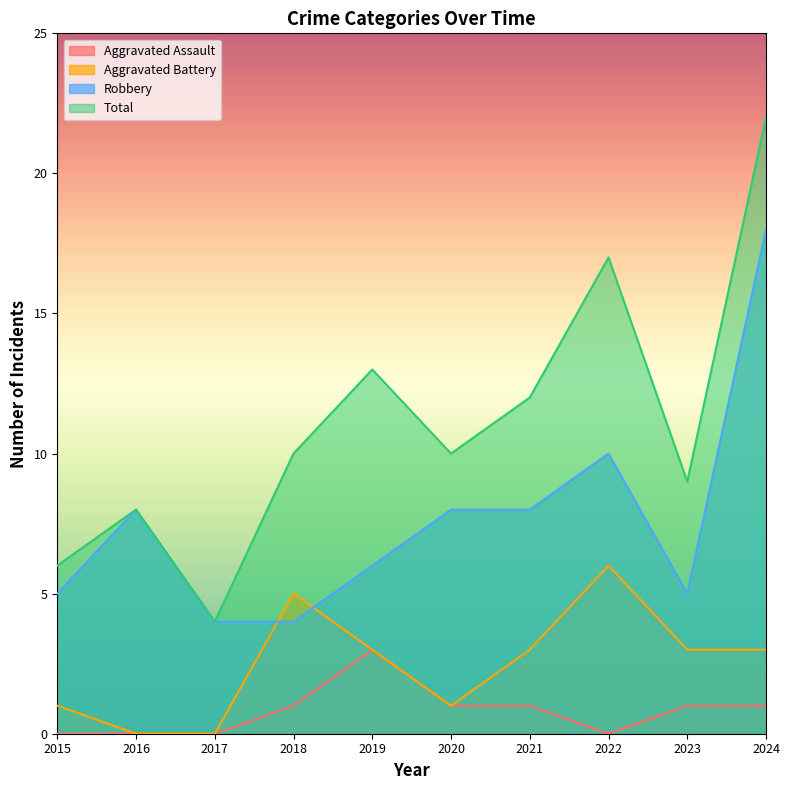

At which label does Total first exceed 10?

2019